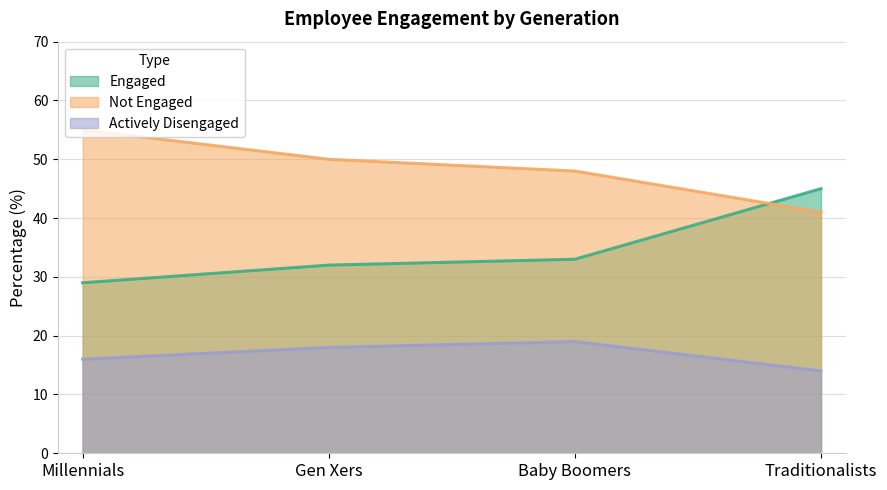

Does the chart have visible grid lines?

Yes